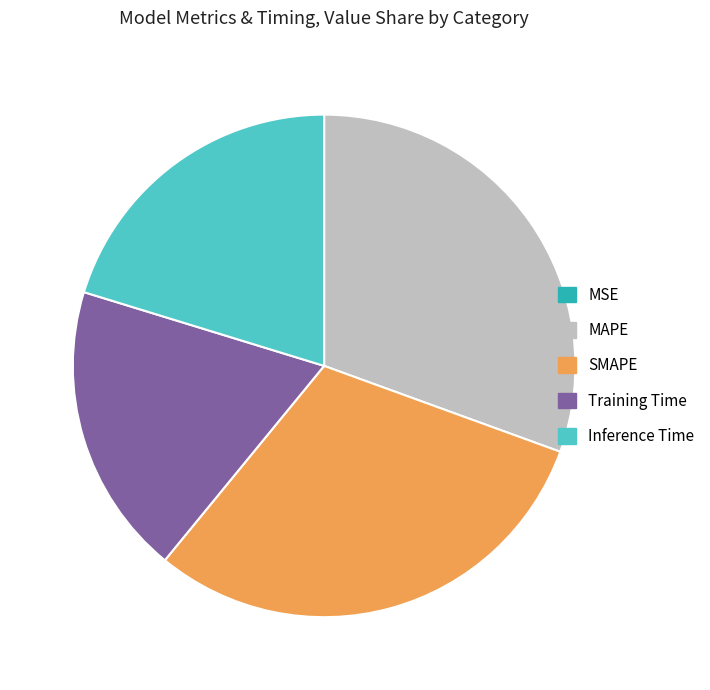

Is the sum of Inference Time and SMAPE greater than half?

Yes